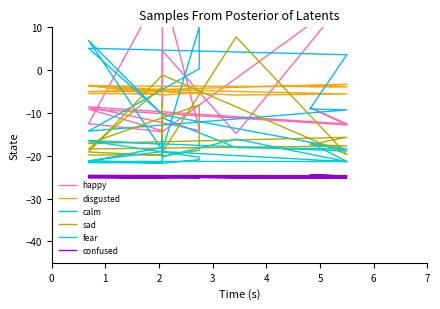

Which series has the widest spread of values?

happy